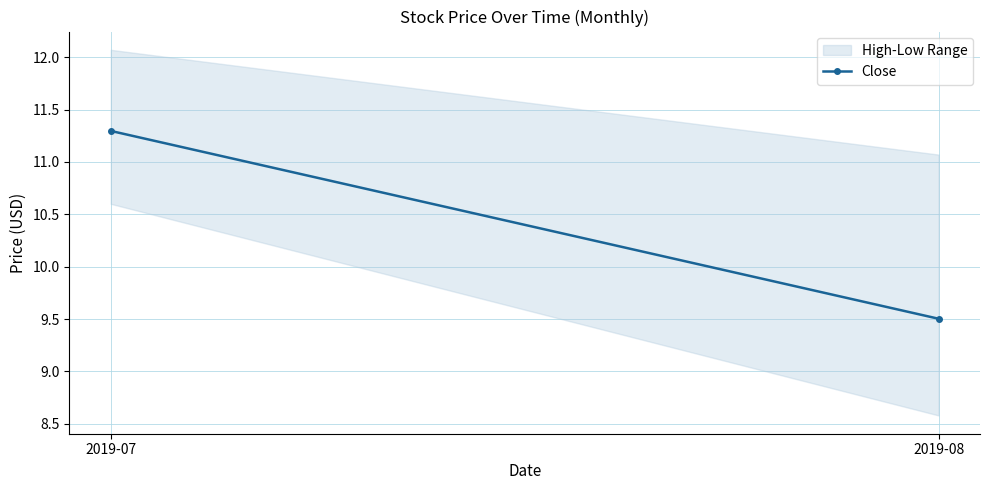

List the labels in order of value, largest first.

2019-07, 2019-08